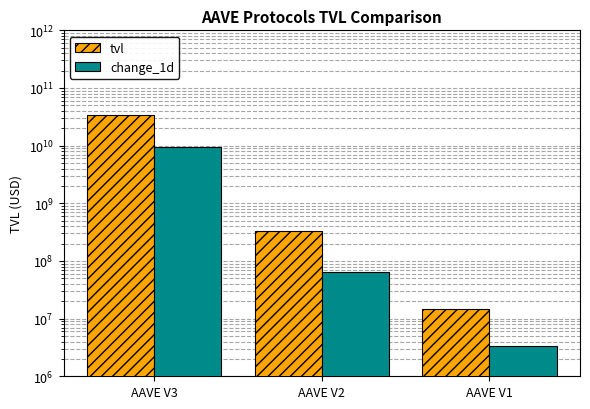

What is the difference between the maximum and minimum values in the tvl series?

33636511146.6